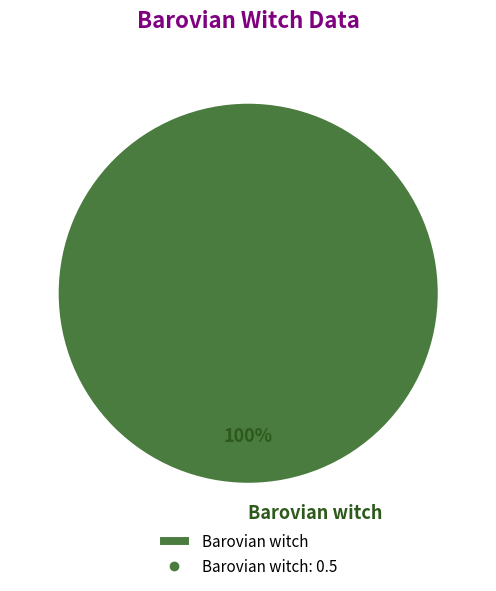

To the nearest percent, what portion does Barovian witch represent?

100%